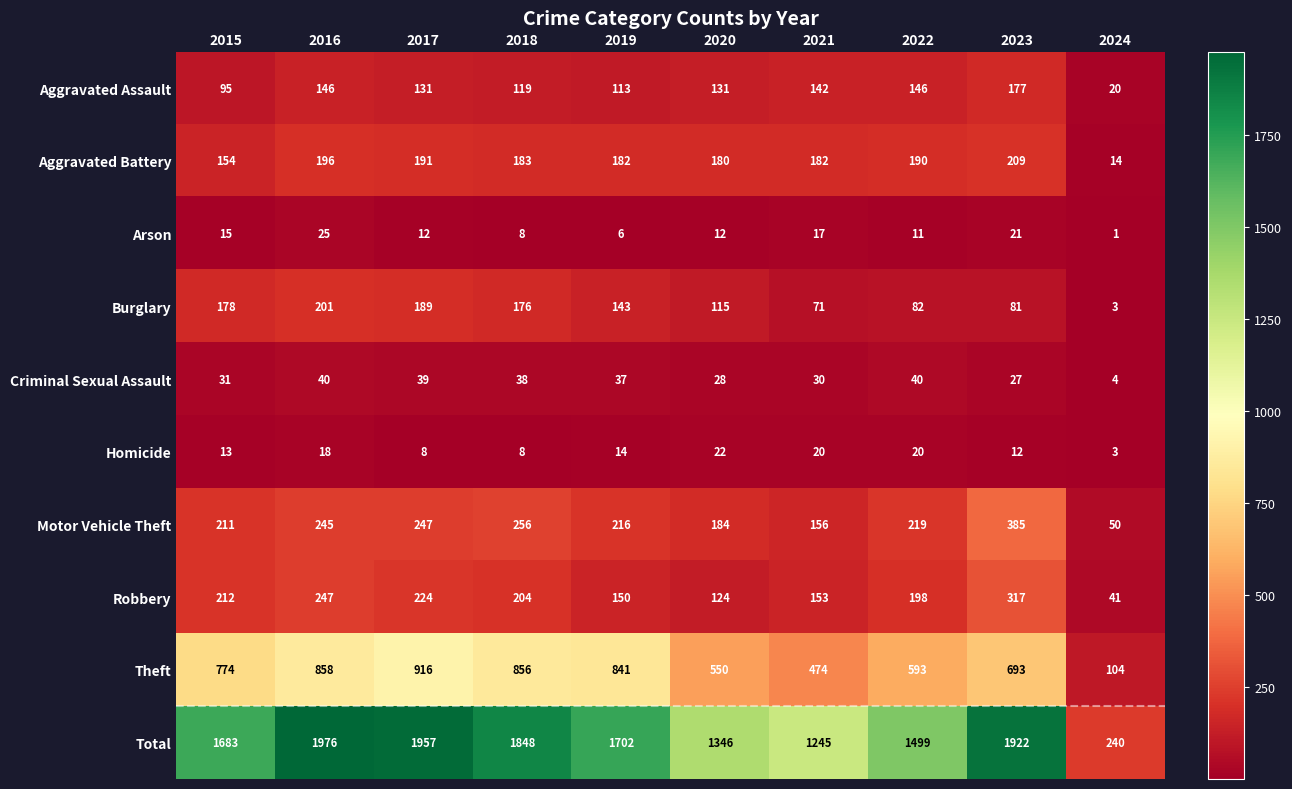

At 2023, list the series in order from smallest to largest.

Homicide, Arson, Criminal Sexual Assault, Burglary, Aggravated Assault, Aggravated Battery, Robbery, Motor Vehicle Theft, Theft, Total